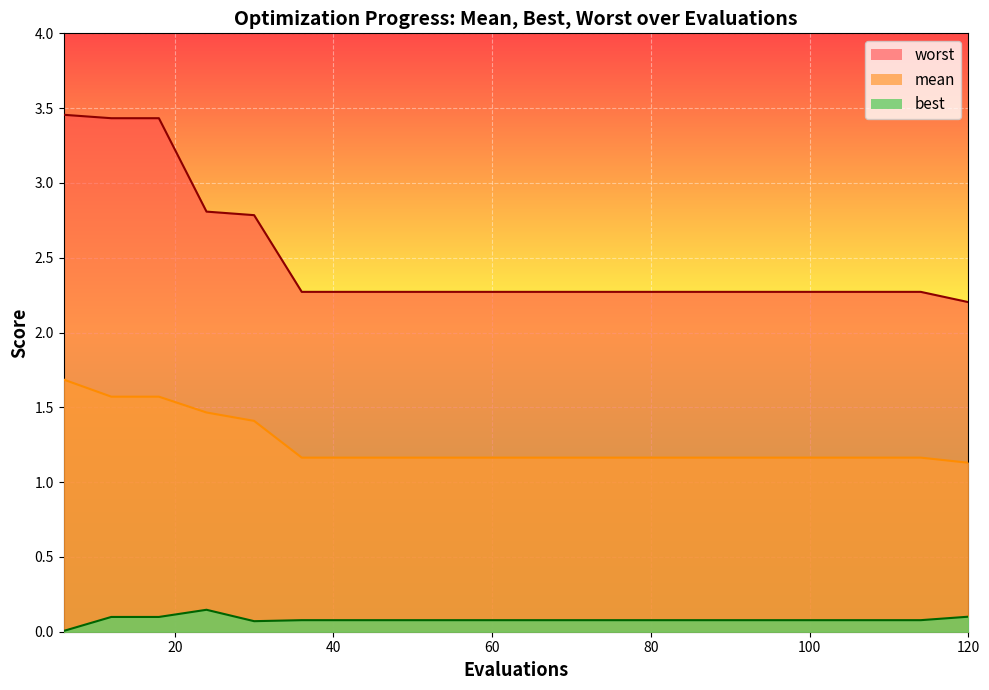

The worst series shows 2.3 at 66. True or false?

True